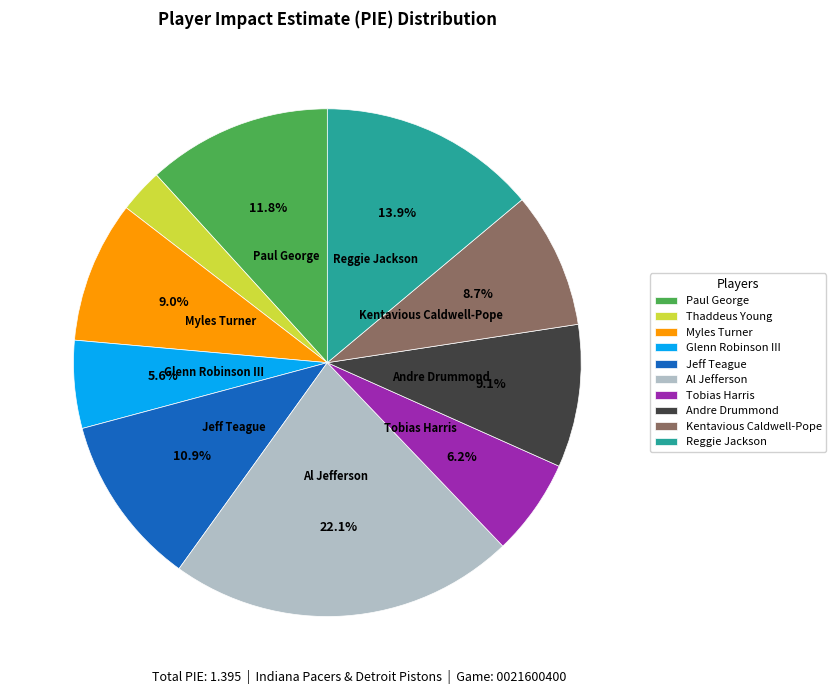

Which has a higher value, Jeff Teague or Andre Drummond?

Jeff Teague